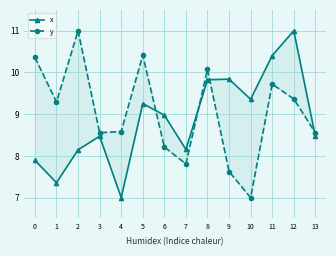

What is the sum of all y values?

126.6